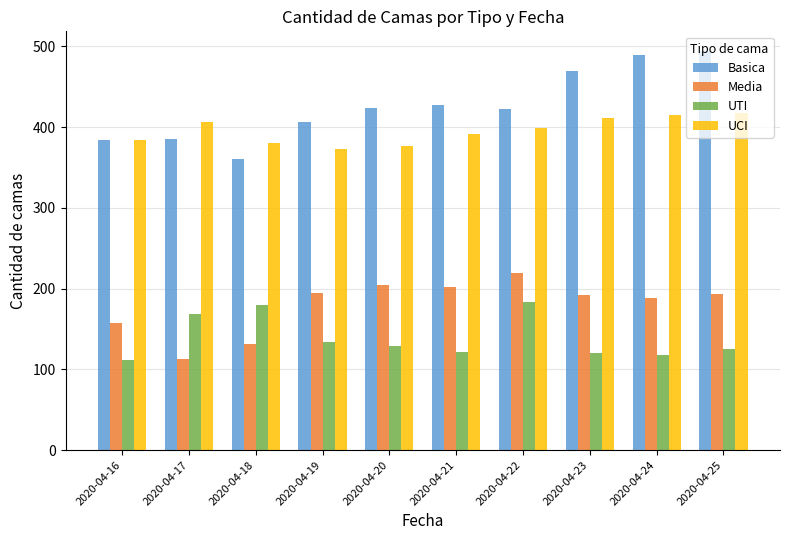

How many data points does each series have?

10